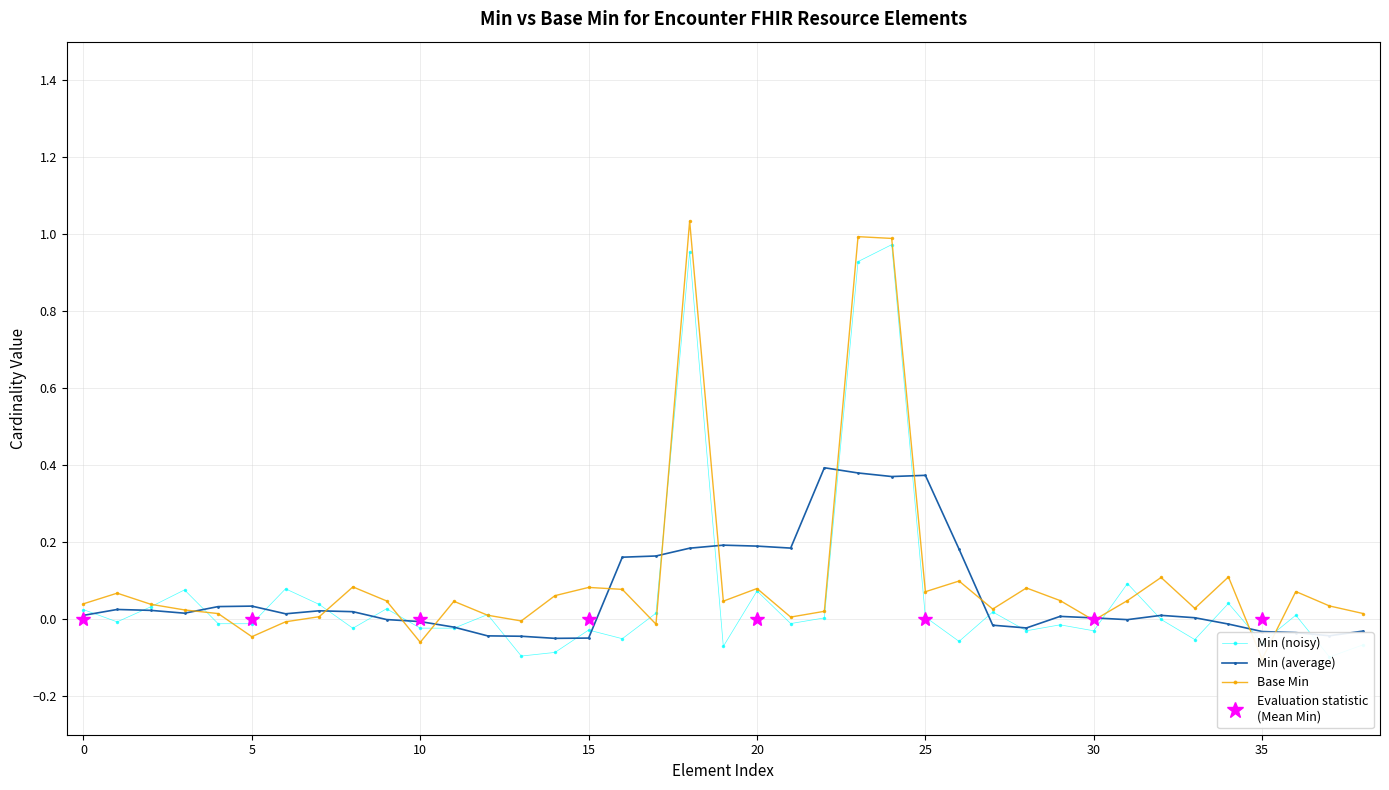

True or false: Min (average) has more than 0 points higher than both neighbors.

True